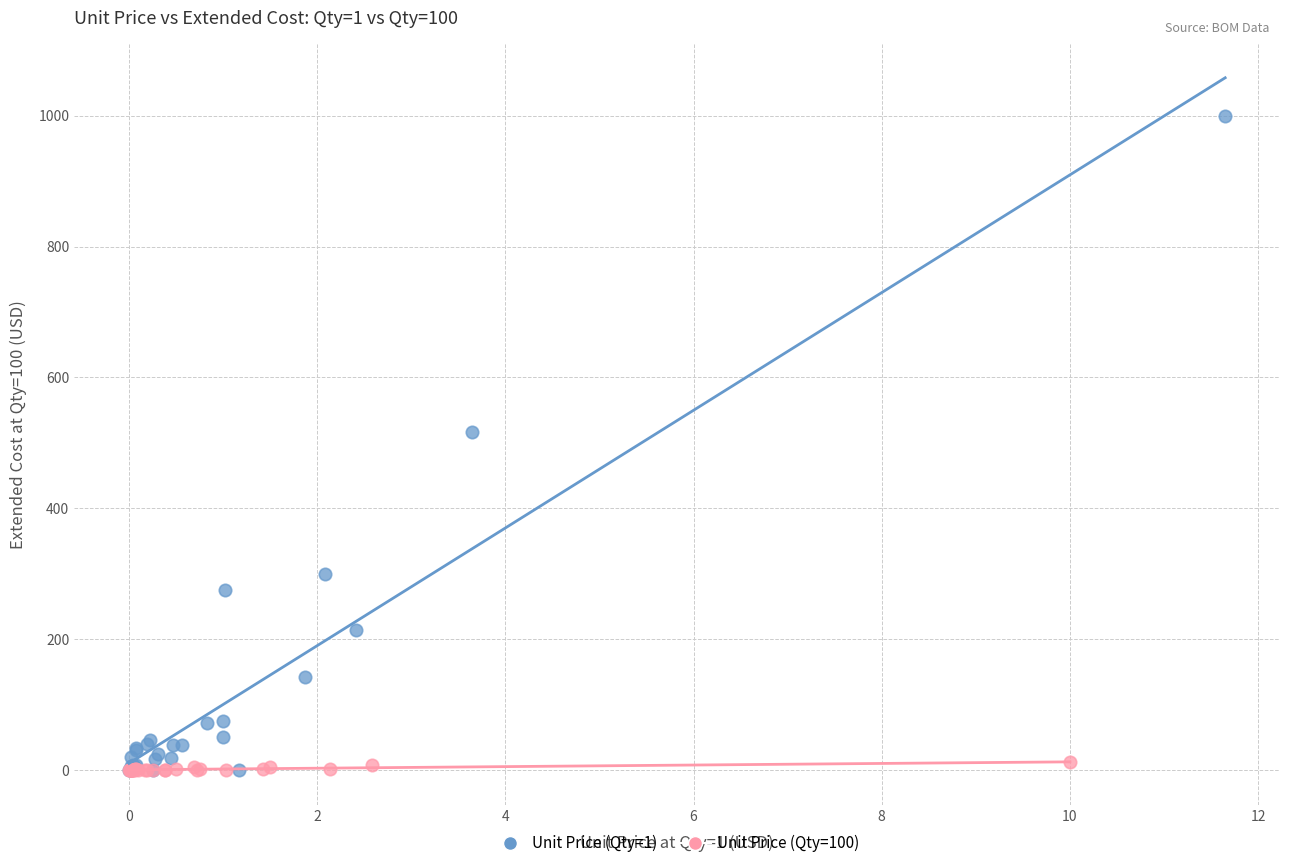

What are all the series names shown in the legend?

Unit Price (Qty=1), Unit Price (Qty=100)